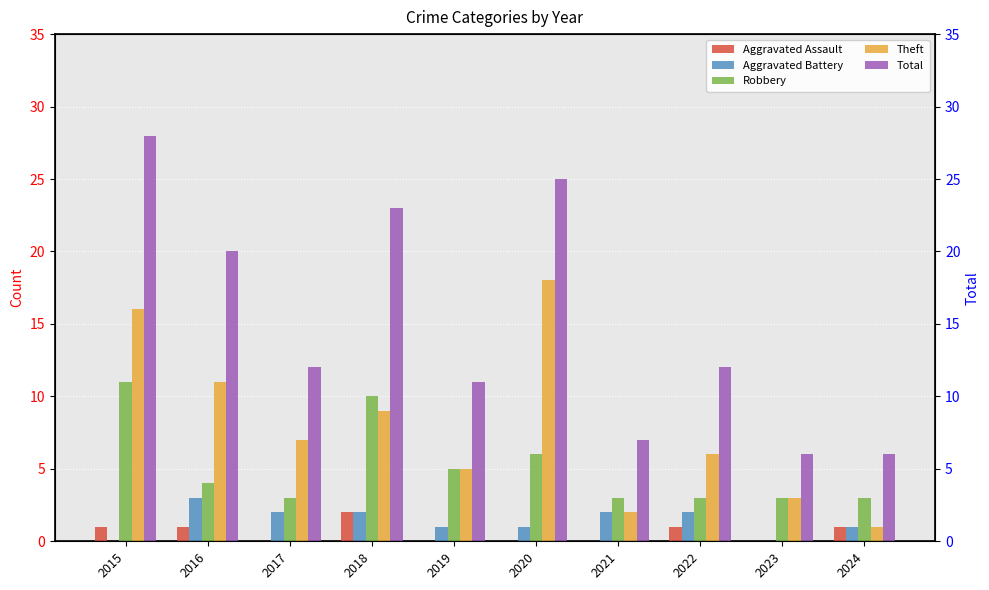

Between 2020 and 2024, which is larger?

2024